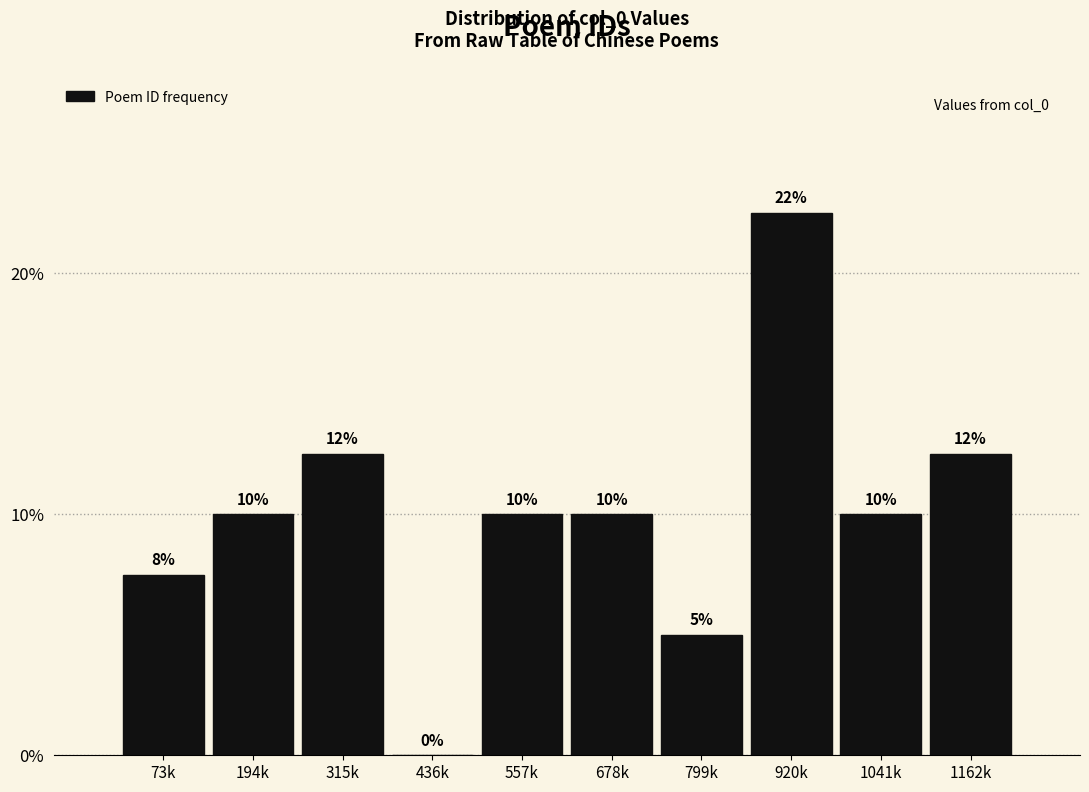

The value at 194k is 10.0. True or false?

True